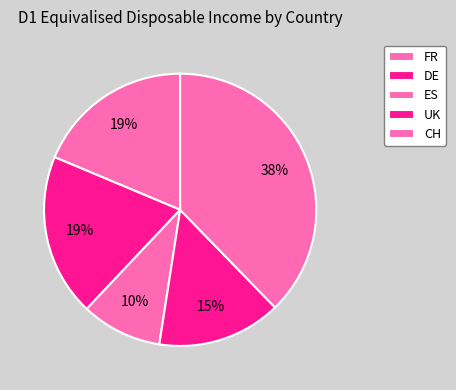

How many slices are in this pie chart?

5